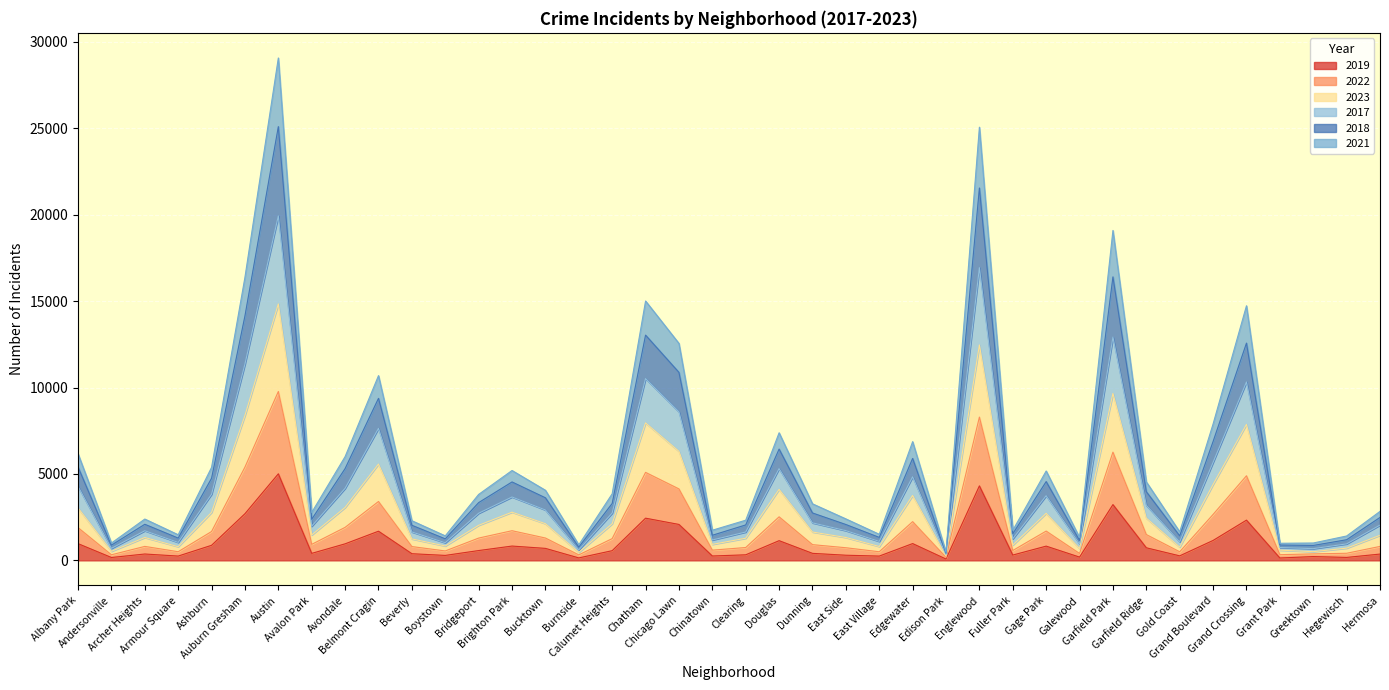

Where is the first local minimum for 2019?

Andersonville